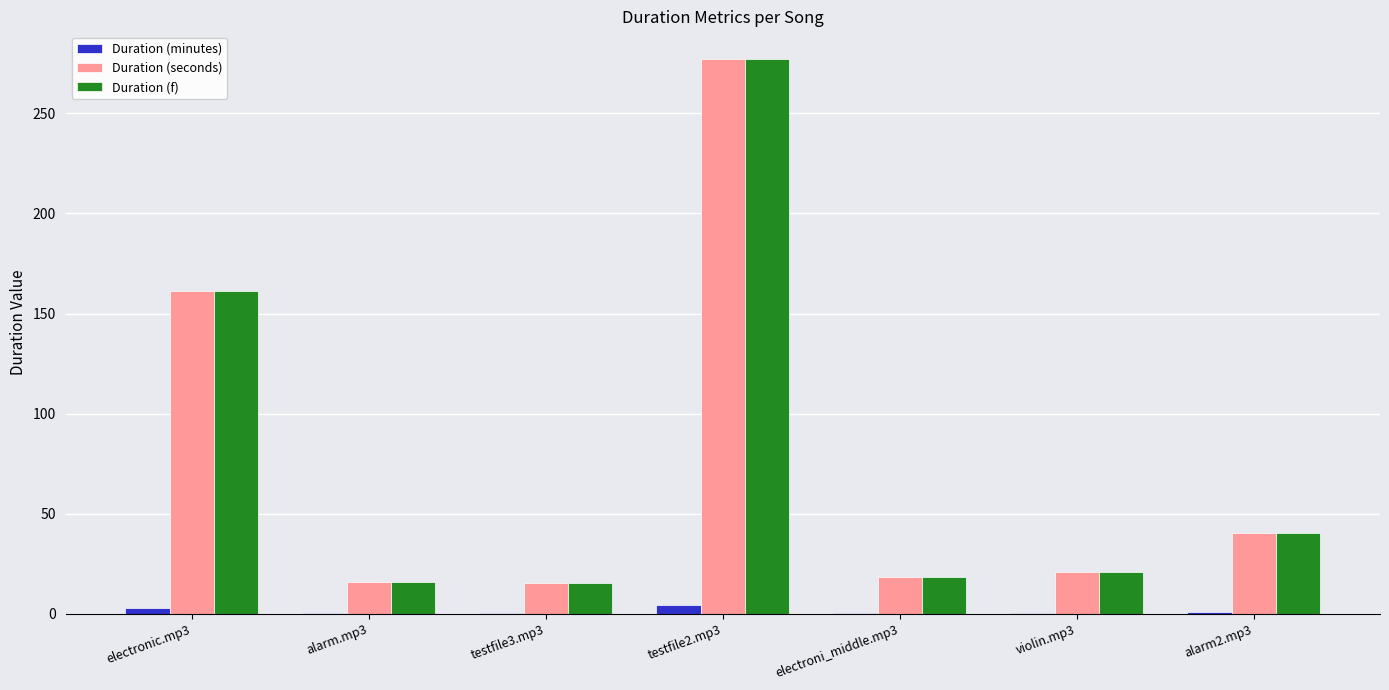

The value of Duration (seconds) at testfile3.mp3 is 4.5. True or false?

False